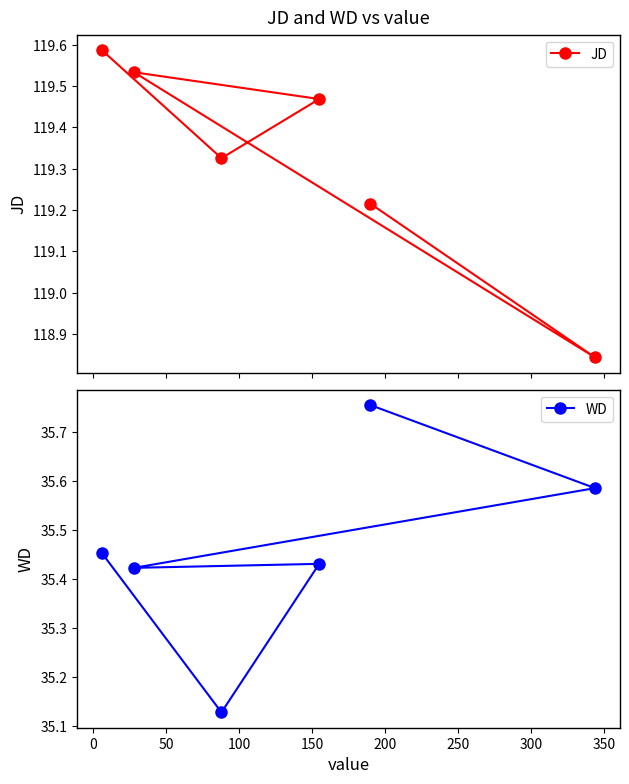

How many JD values are between 119 and 120?

5